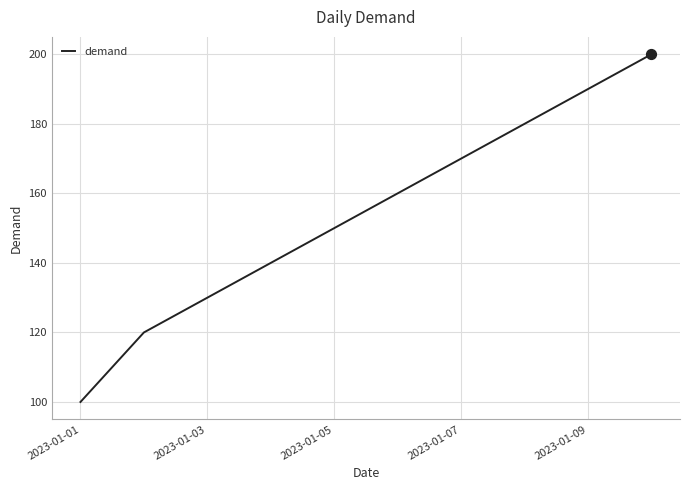

What is the minimum value shown in the chart?

100